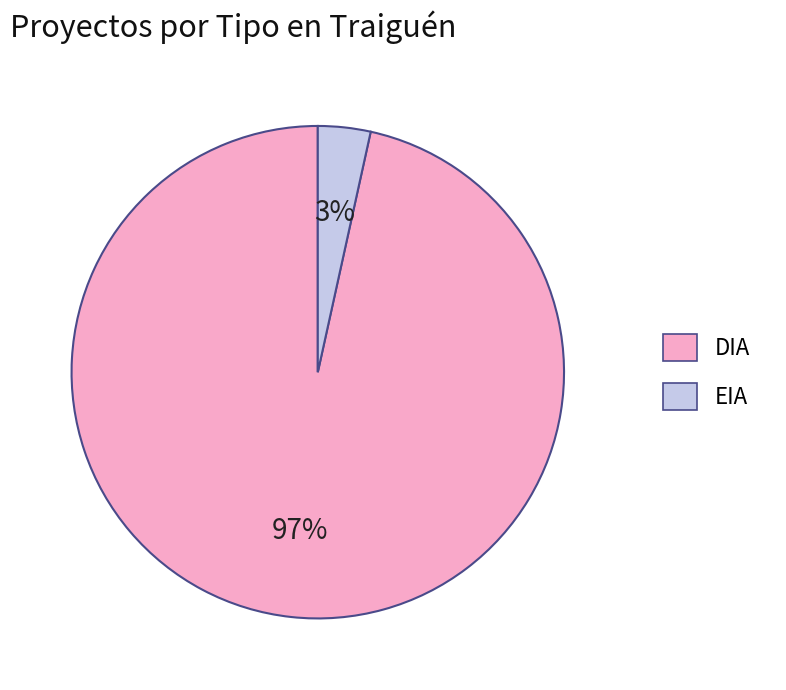

What is the majority slice?

DIA